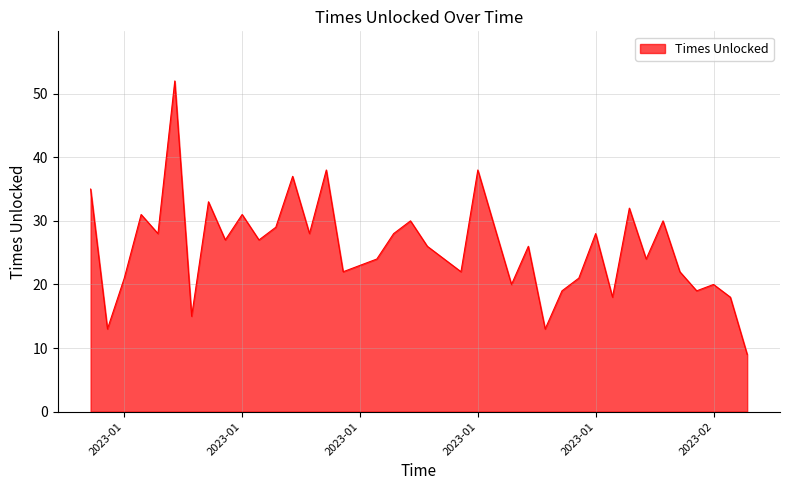

Does the chart have visible grid lines?

Yes